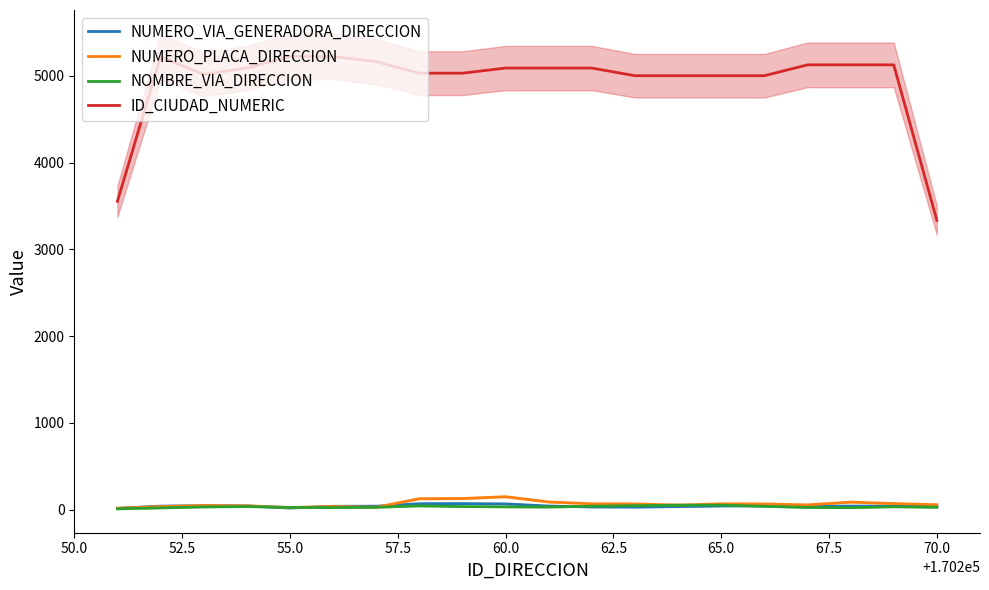

How many interior local valleys does the NOMBRE_VIA_DIRECCION series have?

3